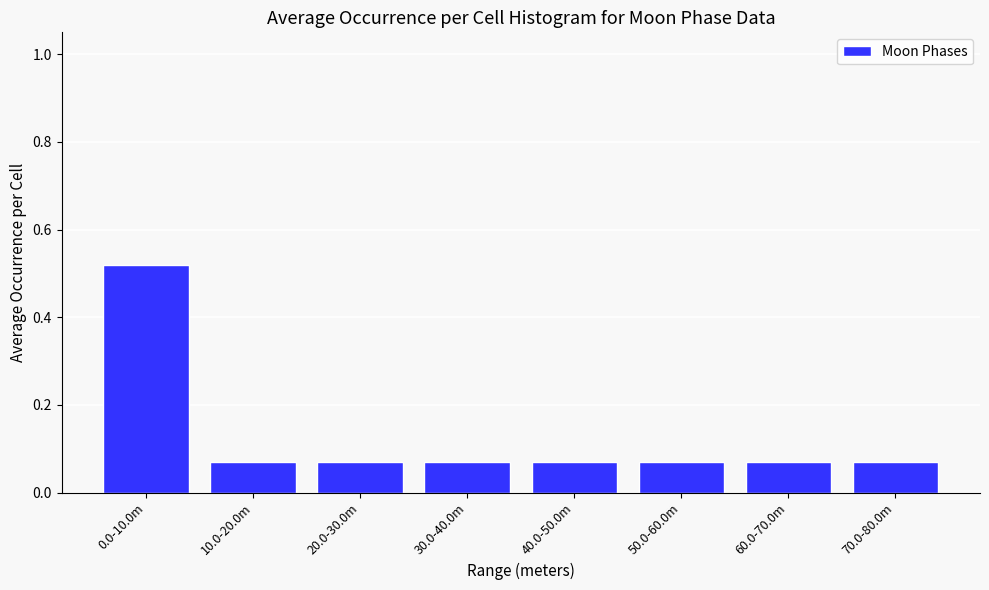

What is the label of the 4th bar from the left?

30.0-40.0m